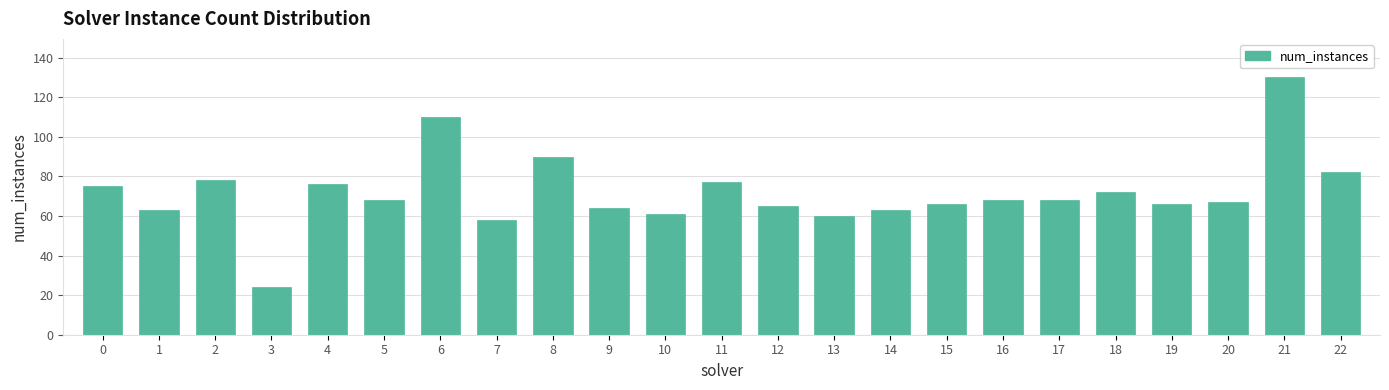

Reading left to right, transcribe all the data shown in this chart.

75	63	78	24	76	68	110	58	90	64	61	77	65	60	63	66	68	68	72	66	67	130	82